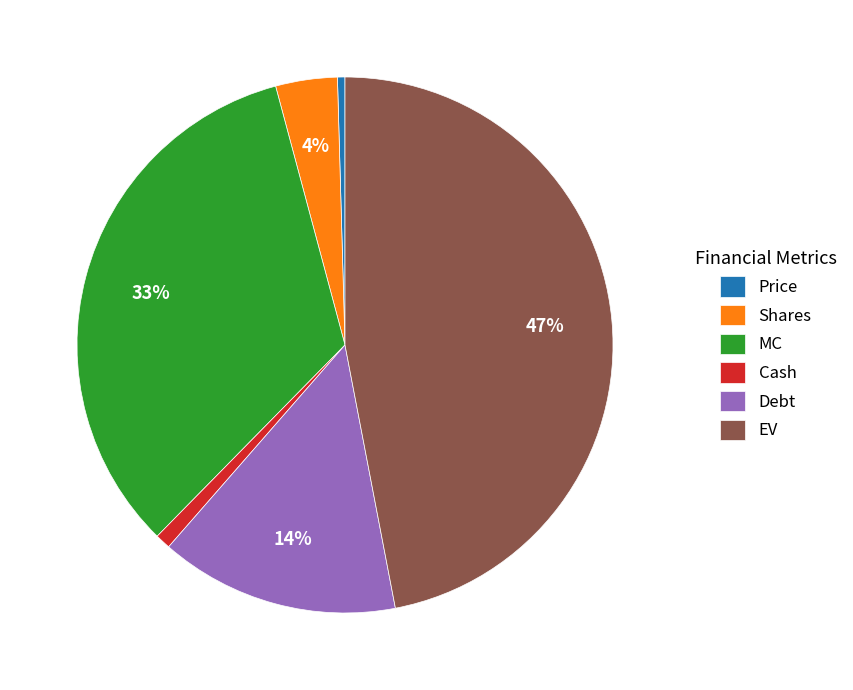

How many slices are in this pie chart?

6